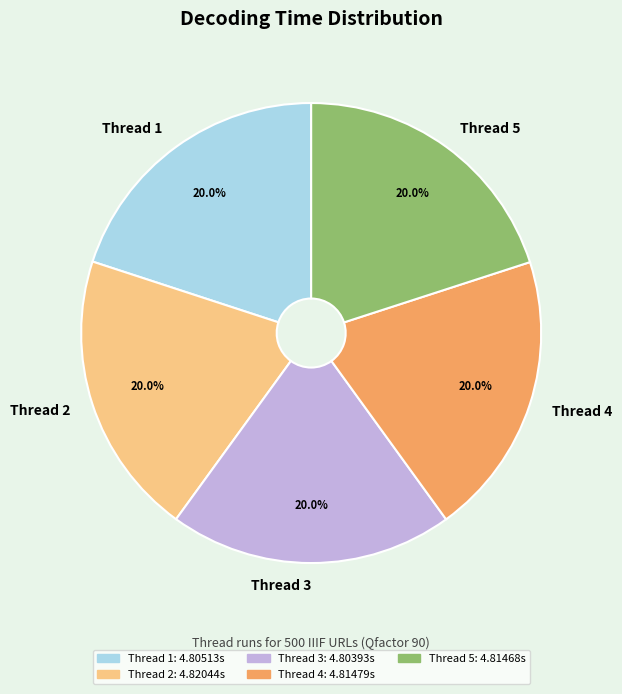

What portion of the pie excludes Thread 3?

80.0%